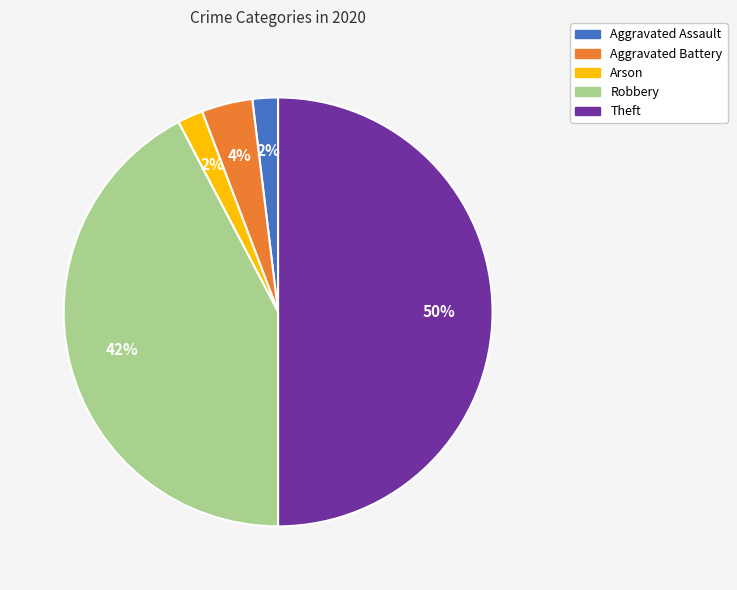

To the nearest percent, what portion does Arson represent?

2%